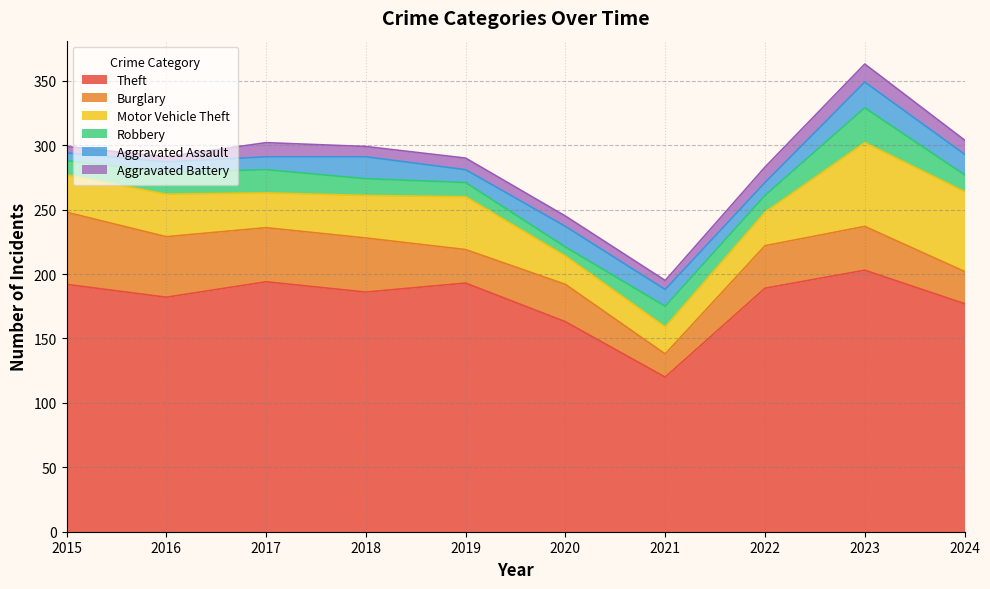

List the labels in order of Robbery value, smallest first.

2020, 2015, 2019, 2018, 2022, 2024, 2021, 2016, 2017, 2023